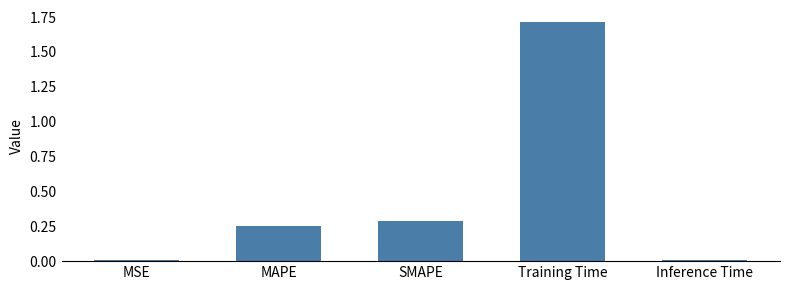

Which label corresponds to the largest value in the chart?

Training Time